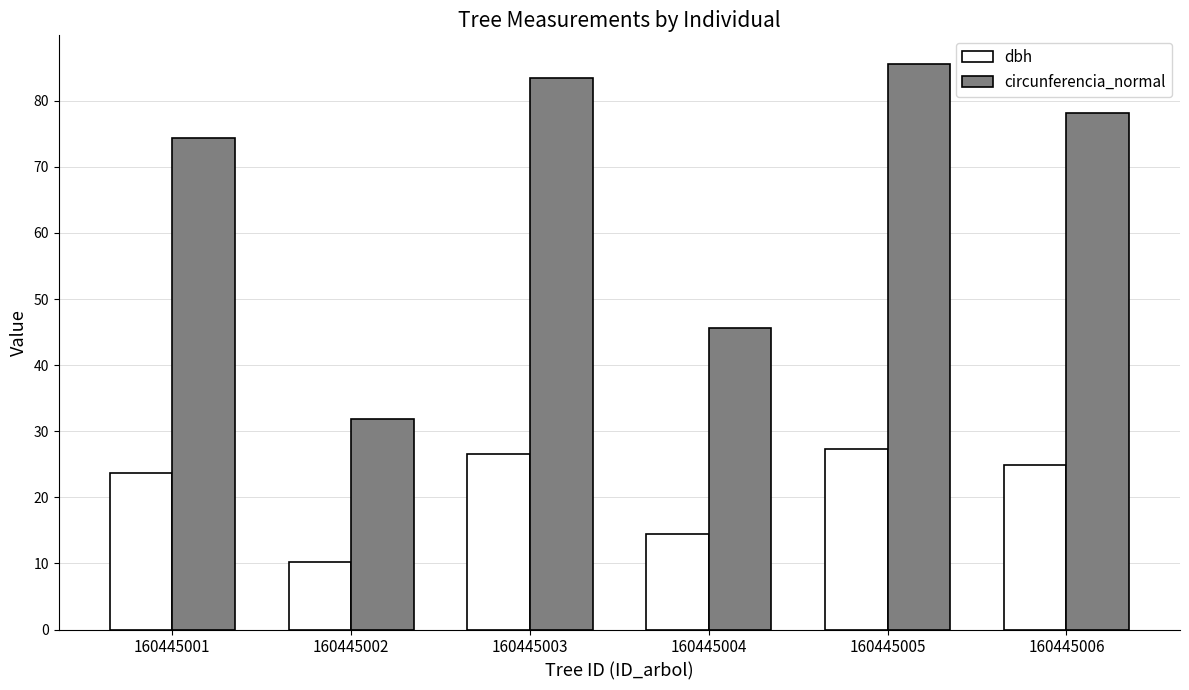

What is the maximum value shown in the chart?

85.6